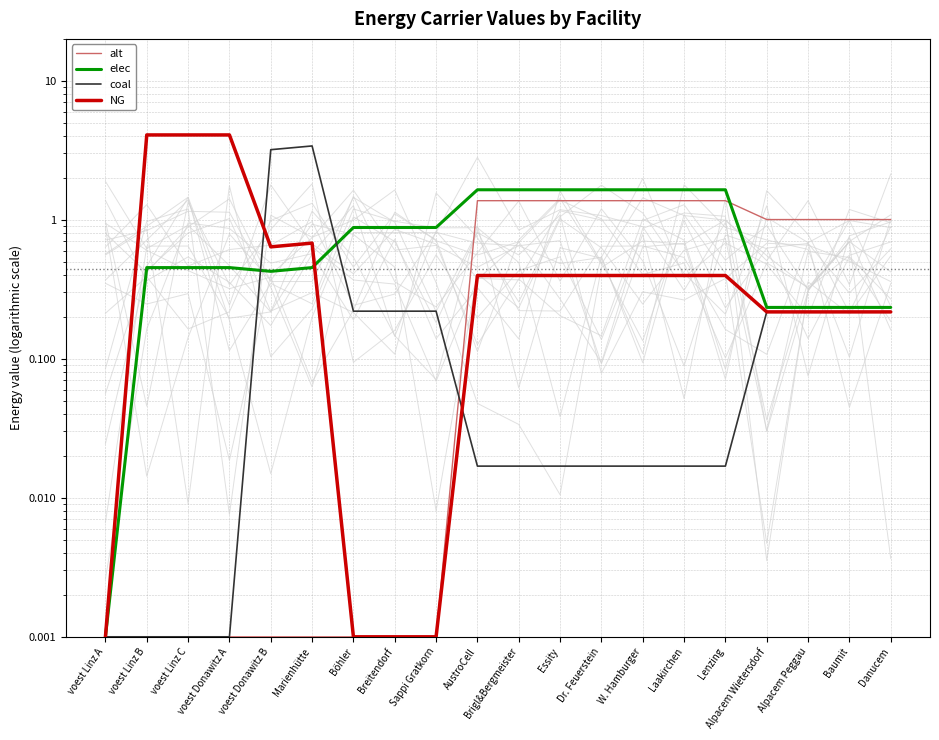

Which category has the lowest value in the elec series?

voest Linz A